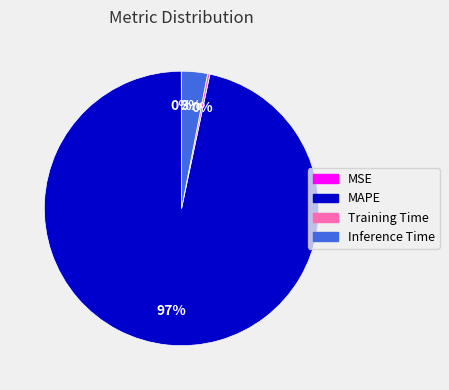

Which slice represents more than half of the pie?

MAPE